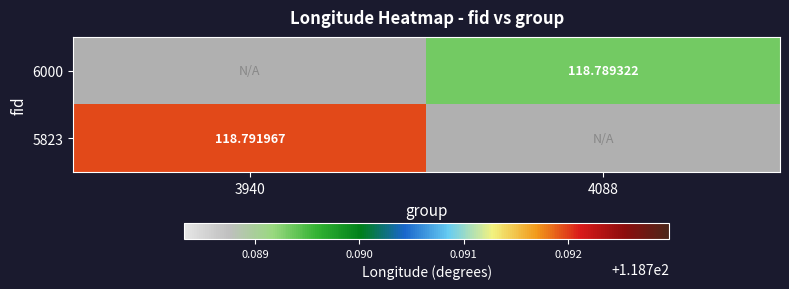

True or false: 5823 has a value of -51.9 at 4088.

False